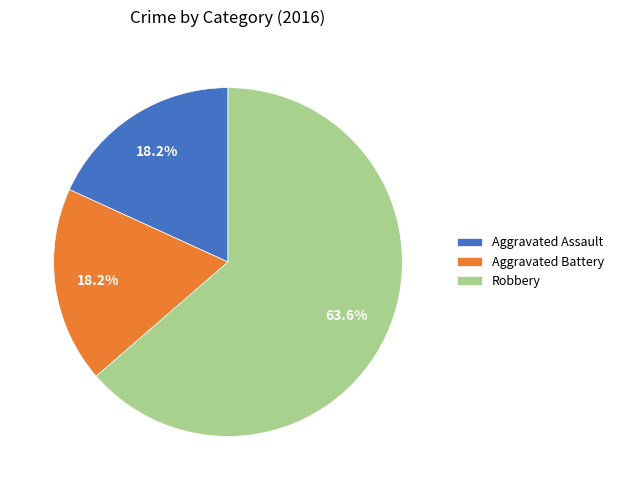

Which category accounts for the majority?

Robbery